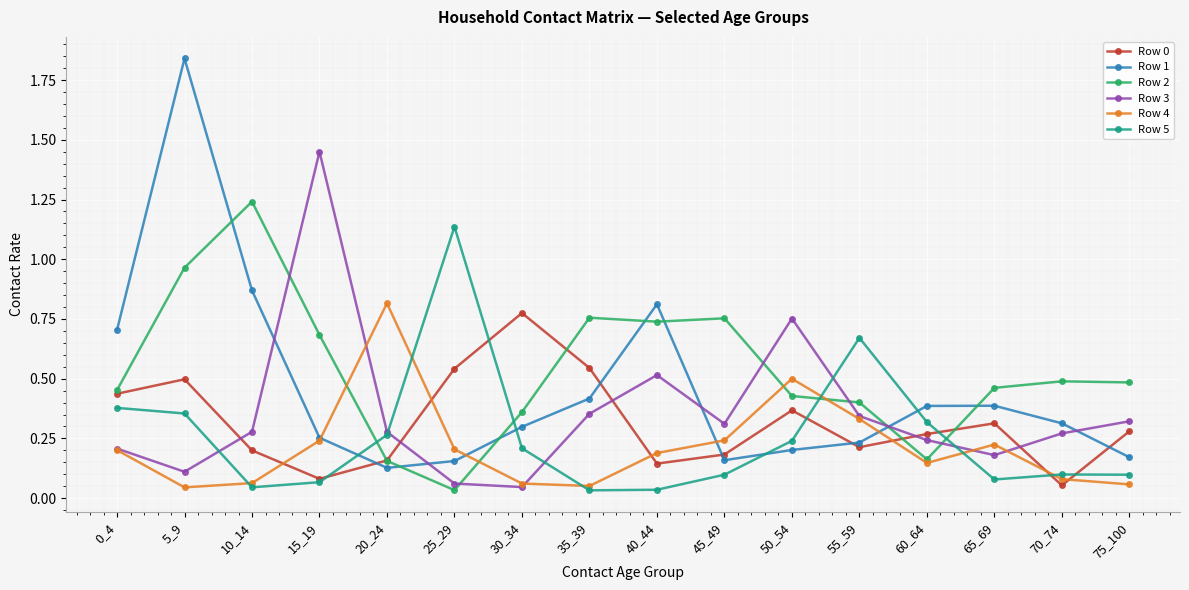

At how many categories does at least one series exceed 0?

16